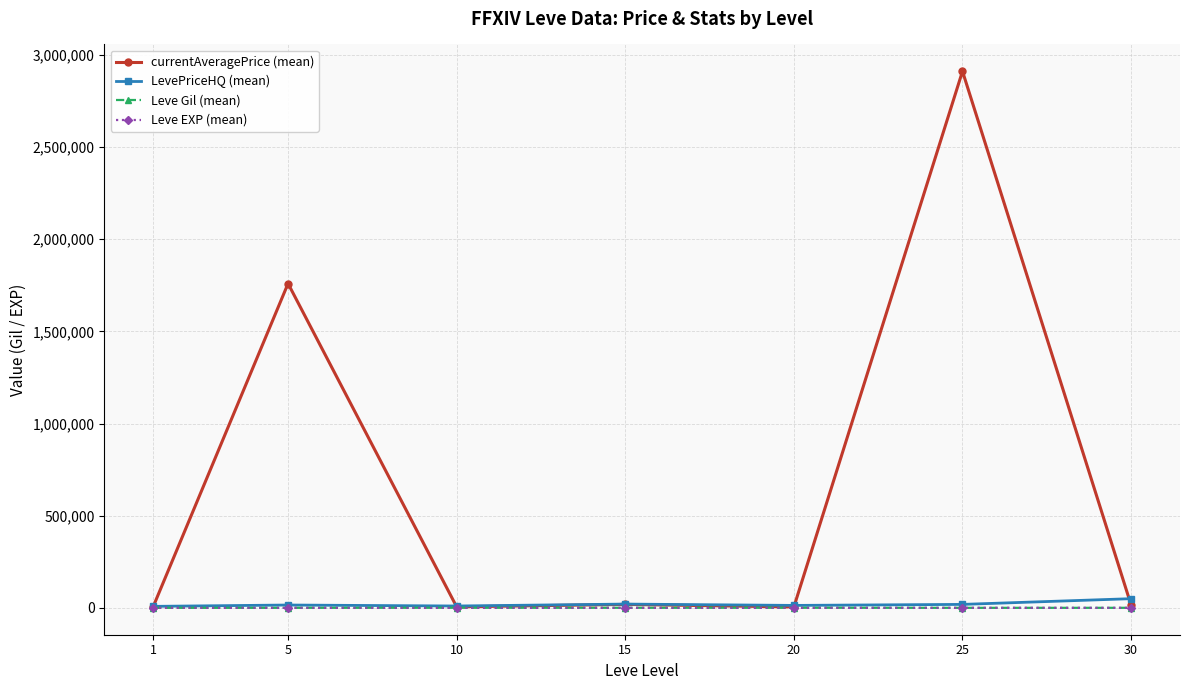

At which label is currentAveragePrice (mean) closest to 1458077?

5